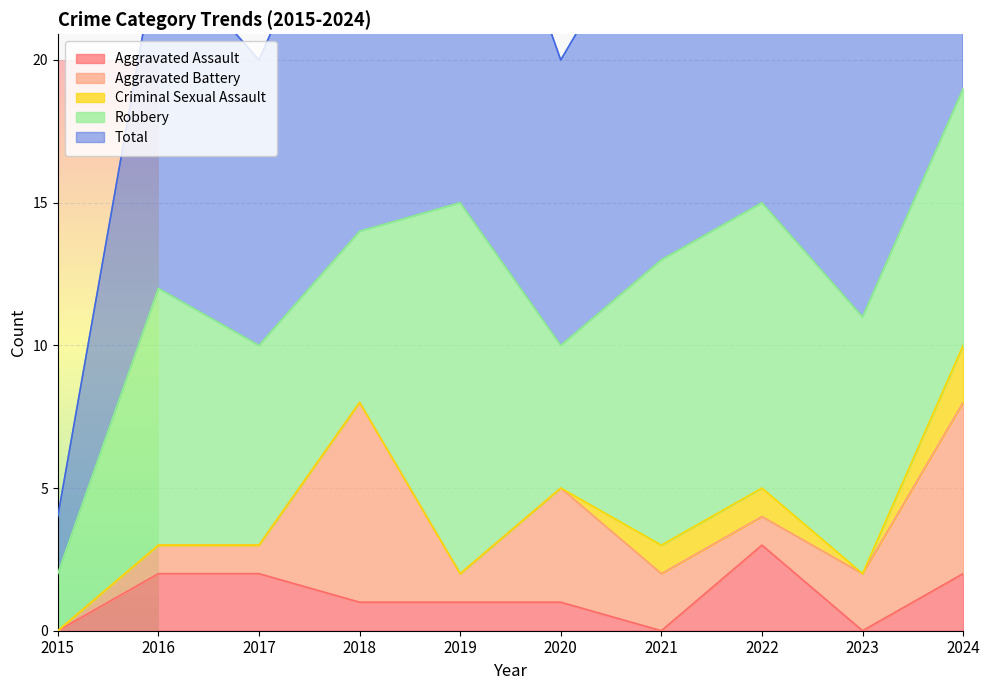

Which category has the lowest value across all series?

2015